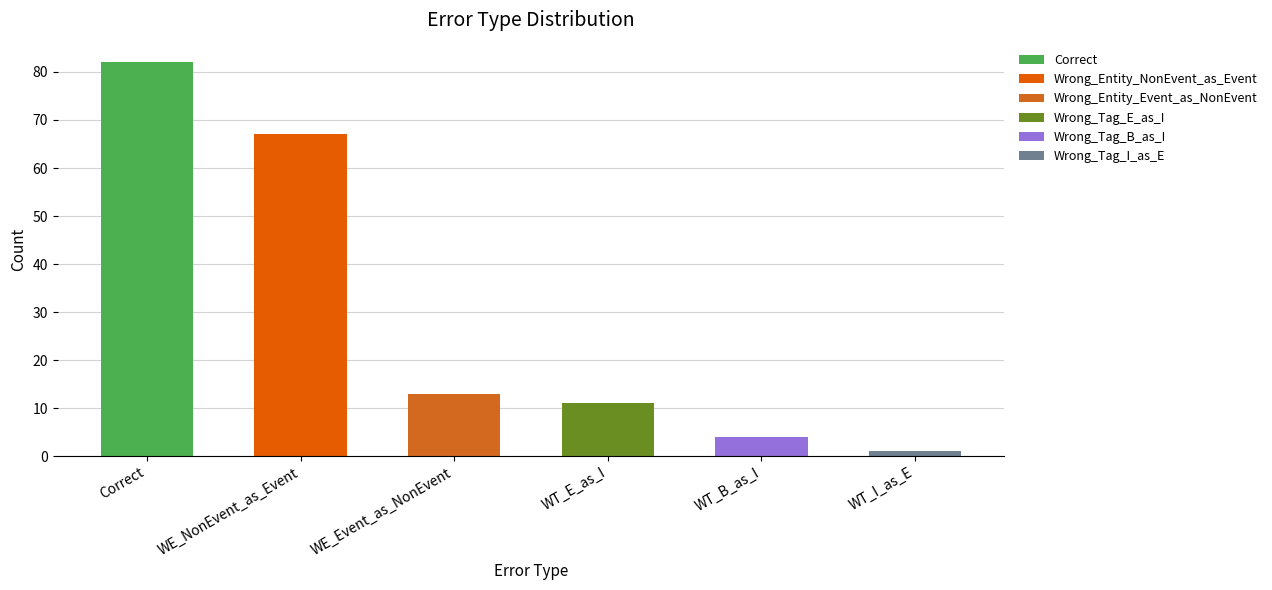

What is the smallest value displayed?

1